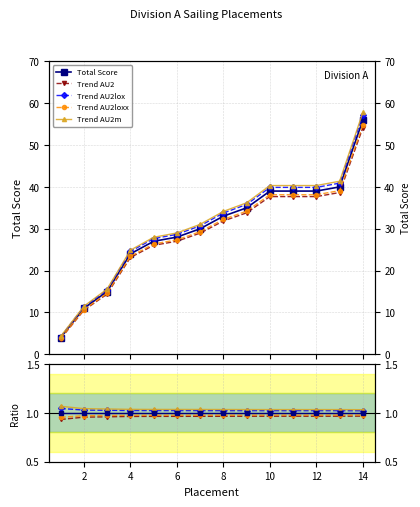

True or false: Trend AU2loxx has more than 1 interior local peaks.

False